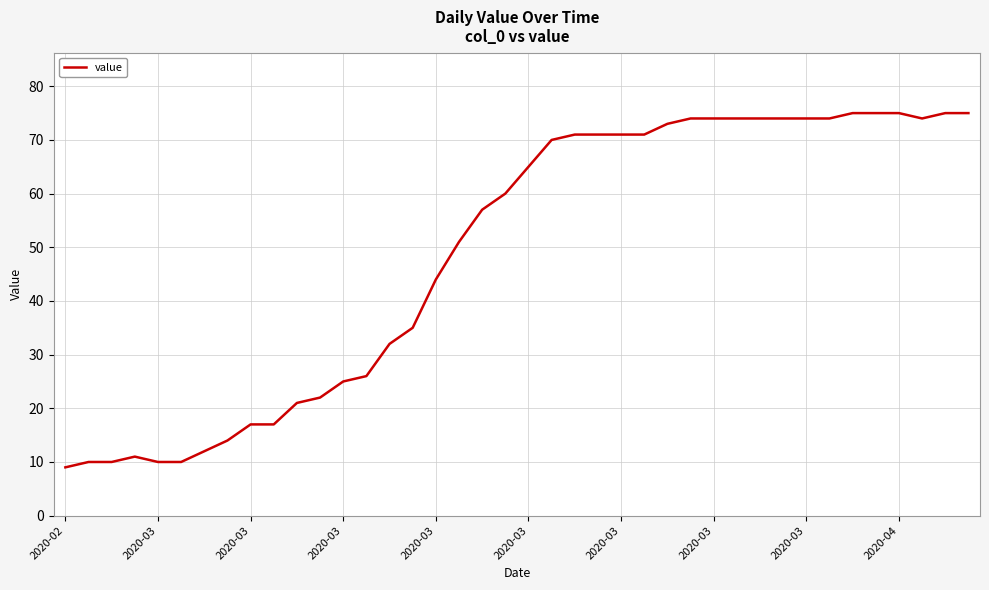

What is the difference between the maximum and minimum values?

66